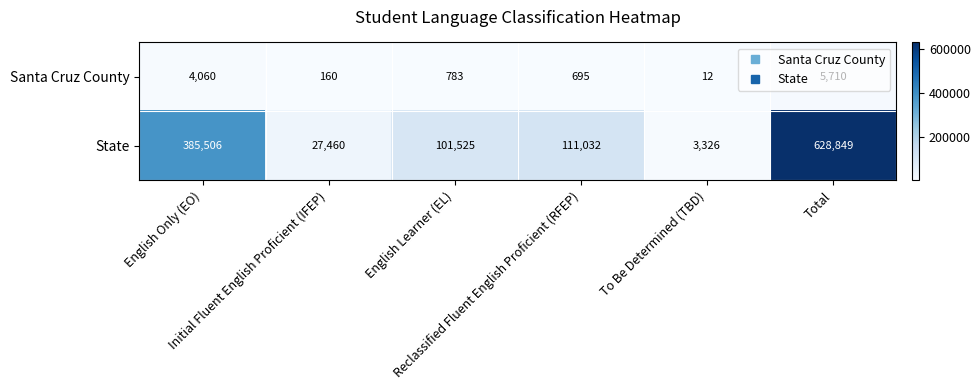

What is the minimum value shown in the chart?

12